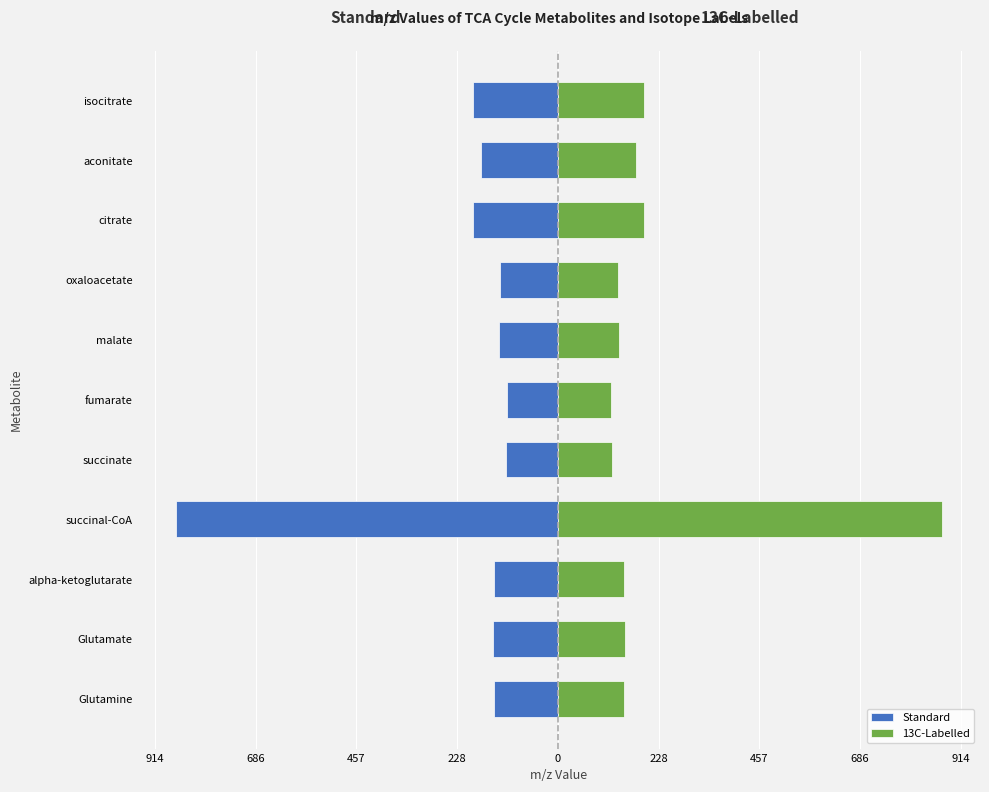

The value of Standard at Glutamate is -147.1. True or false?

True